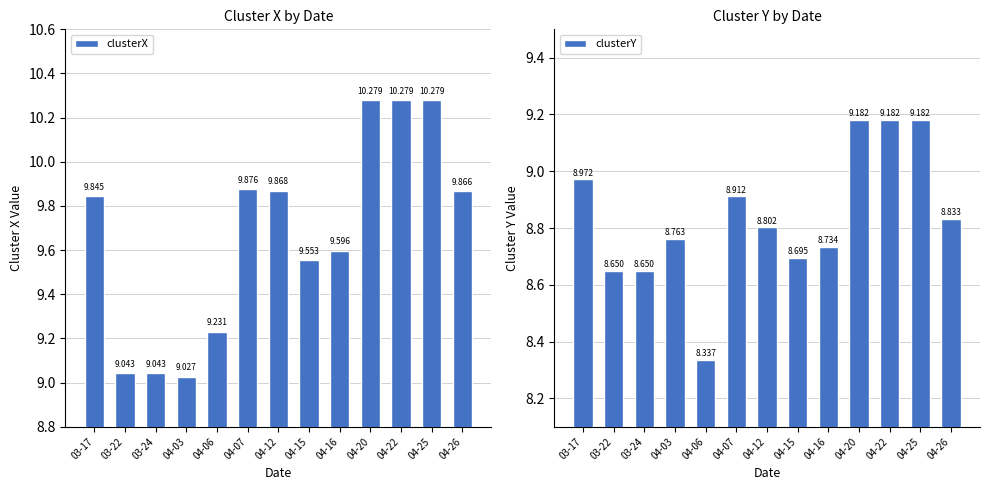

Reading right to left, list all the values displayed in this chart.

clusterX: 9.9	10.3	10.3	10.3	9.6	9.6	9.9	9.9	9.2	9.0	9.0	9.0	9.8
clusterY: 8.8	9.2	9.2	9.2	8.7	8.7	8.8	8.9	8.3	8.8	8.7	8.7	9.0